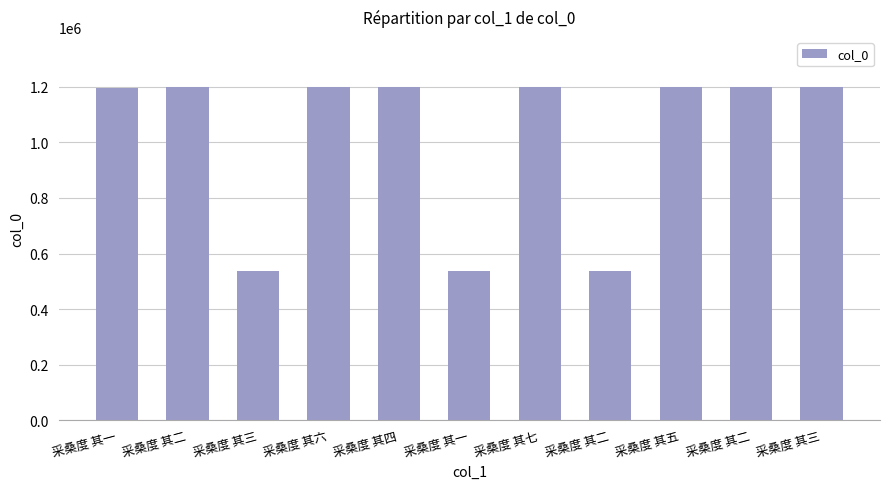

How many values are below 1199222?

5